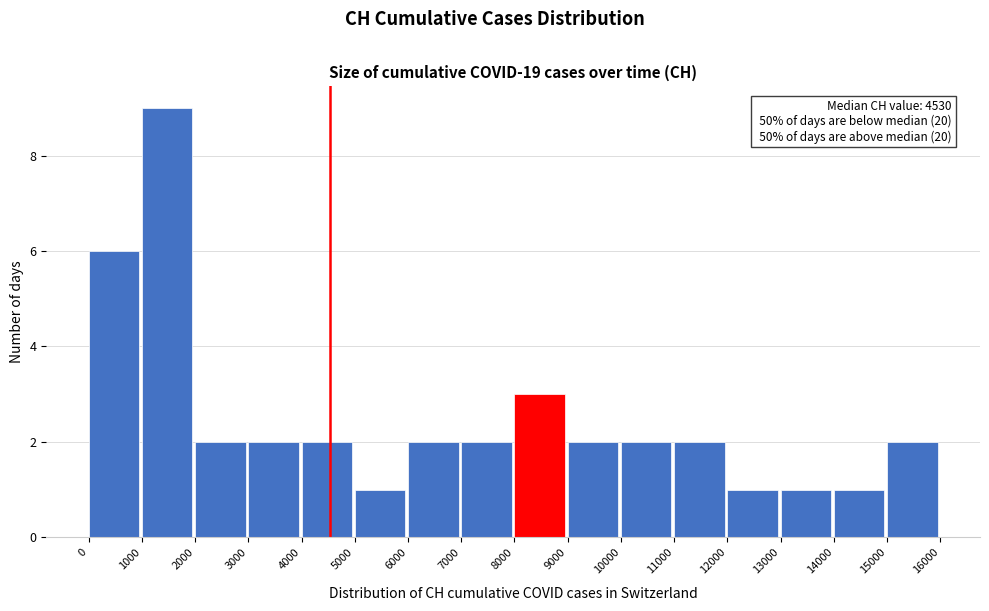

Over which range of the x-axis is the bar tallest?

1000 to 2000